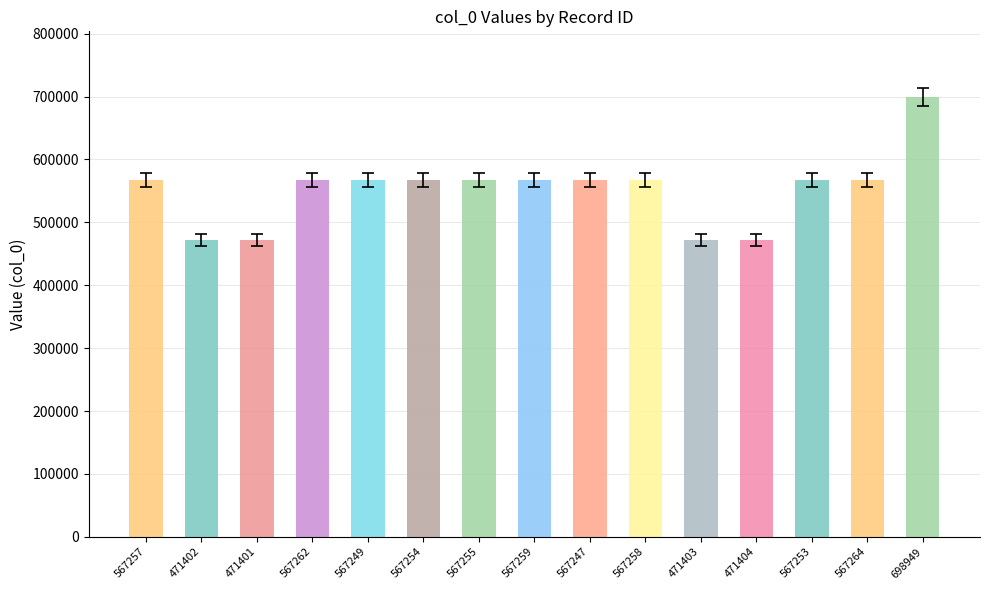

The chart shows a value of 943630 at 567254. True or false?

False